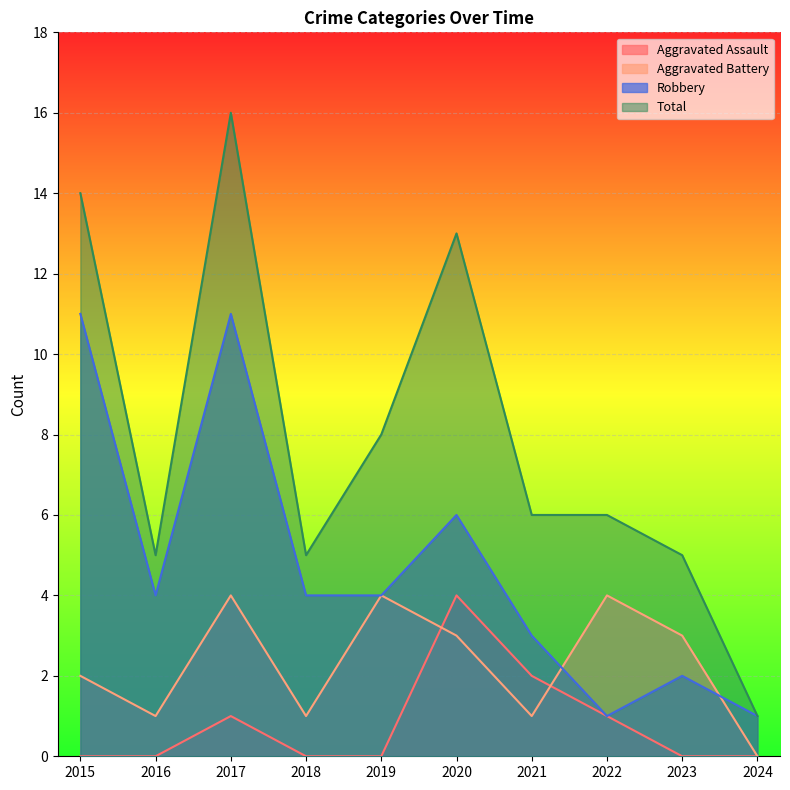

What is the value of the Total point at the 4th from the left?

5